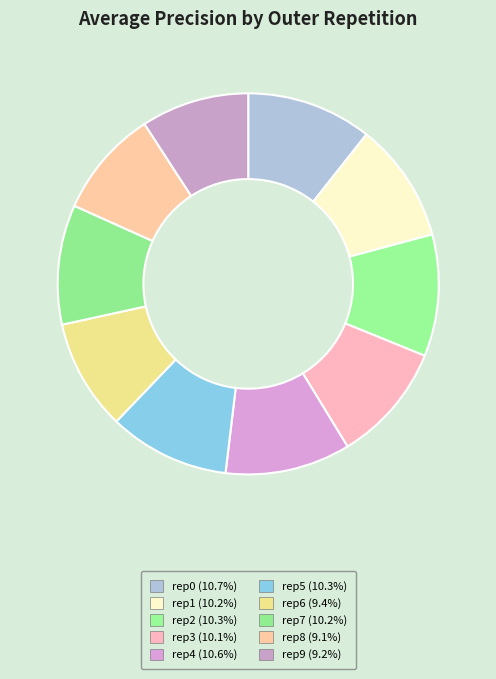

How many slices are in this pie chart?

10